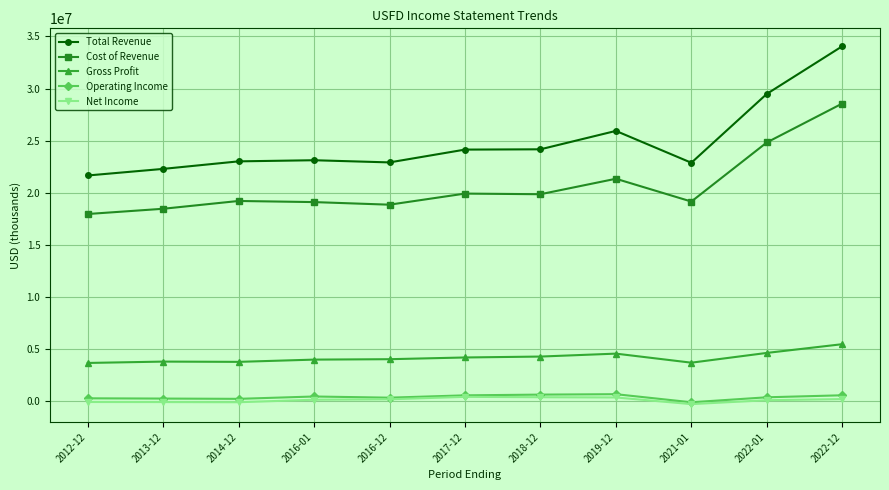

At which category is the sum across all series the highest?

2022-12